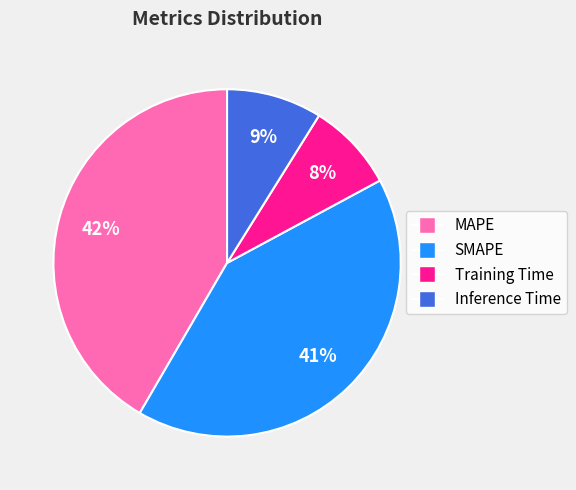

Is SMAPE the majority of the pie?

No